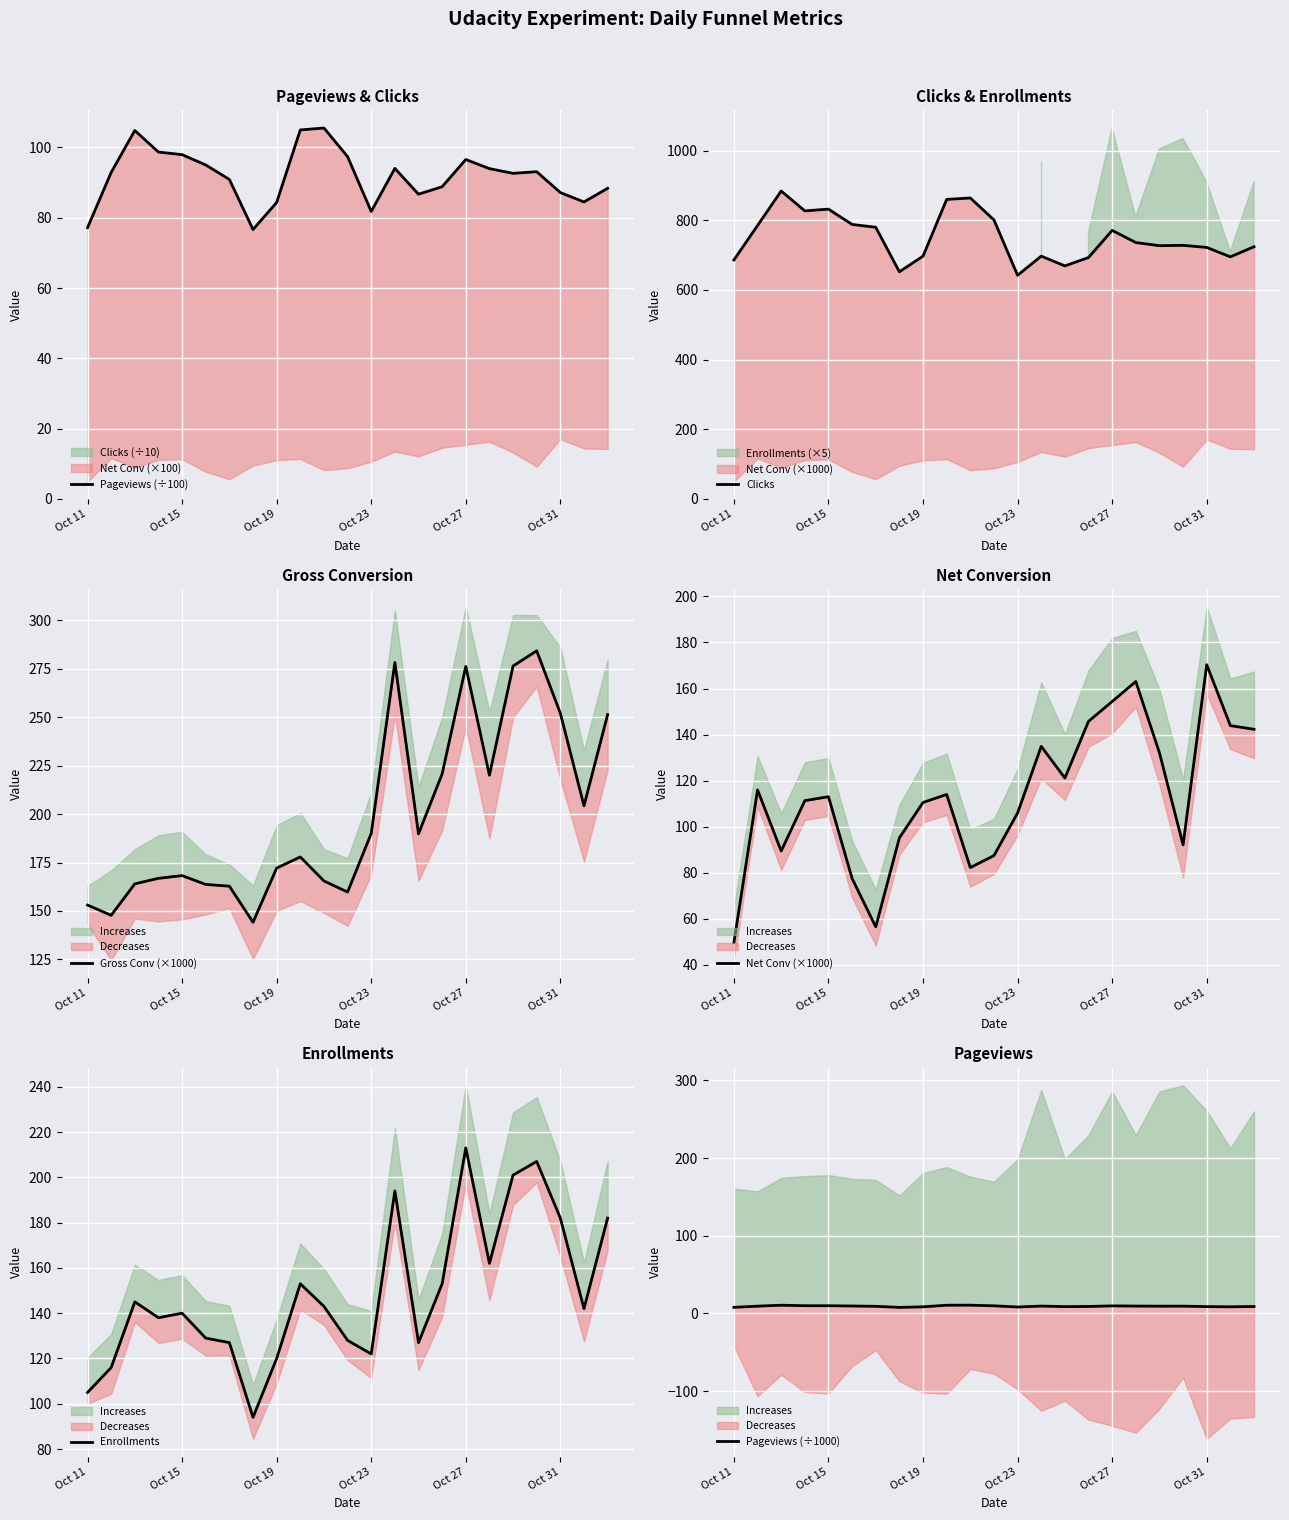

Rank the series by their maximum value, from lowest to highest.

Pageviews (÷1000), Pageviews (÷100), Net Conv (×1000), Enrollments, Gross Conv (×1000), Clicks